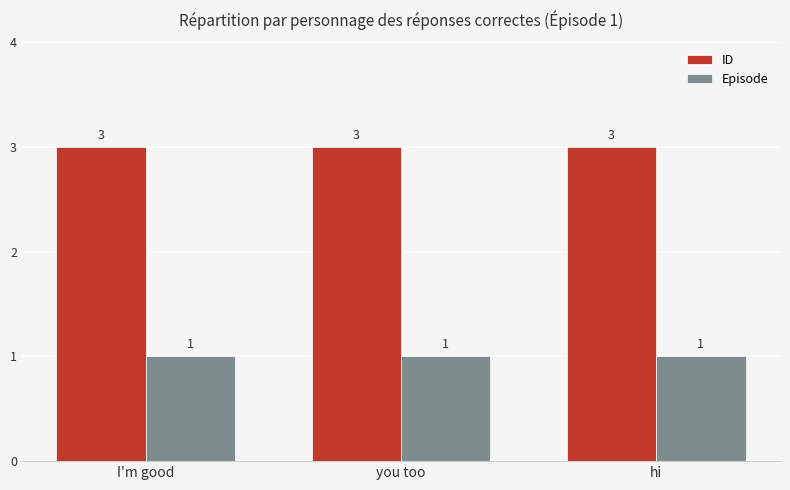

What are all the series names shown in the legend?

ID, Episode